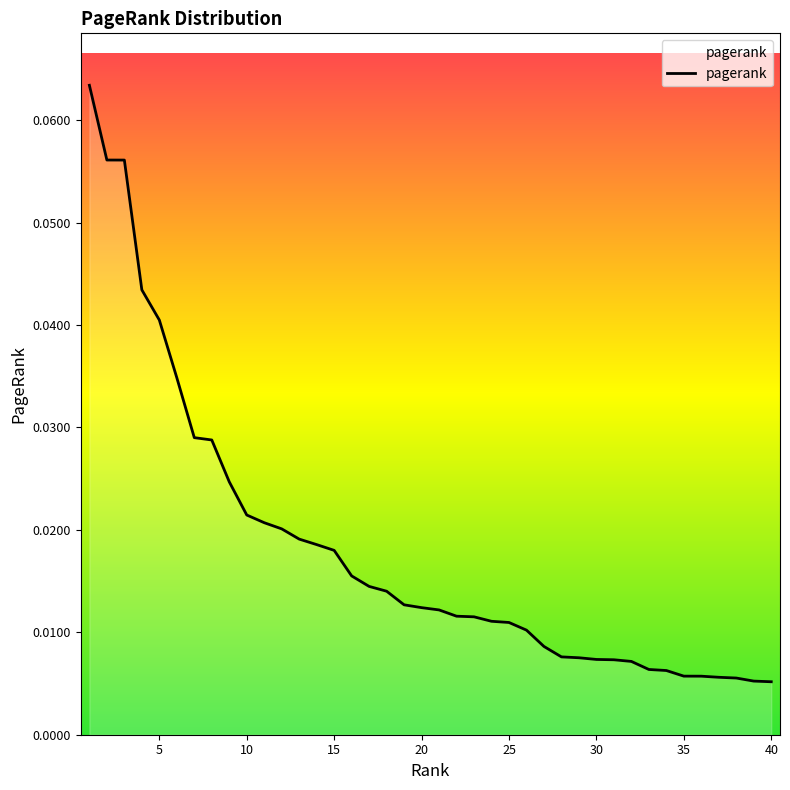

How many lines are shown in the chart?

1